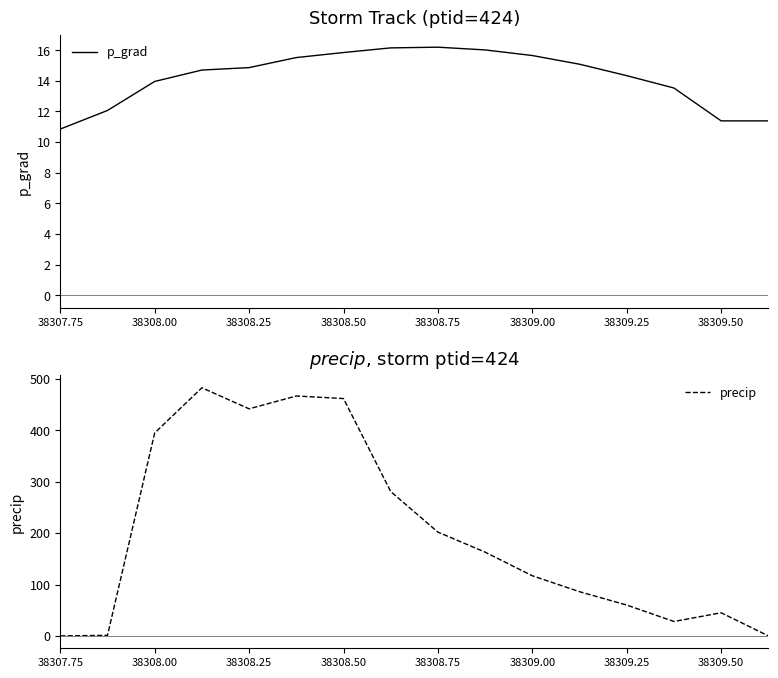

True or false: p_grad has a value of 15.7 at 38309.00.

True